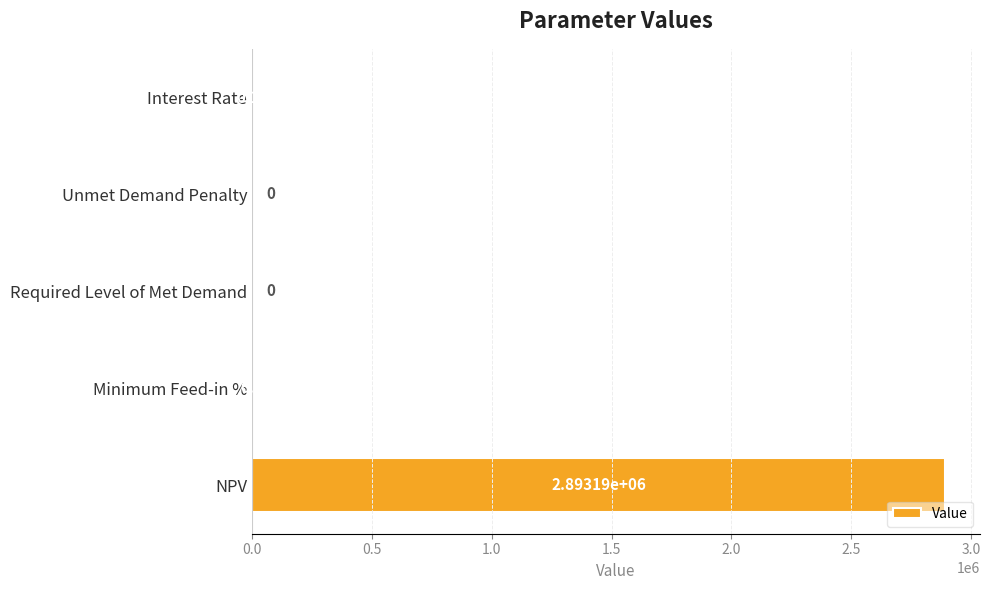

Which category has the highest value across all series?

NPV